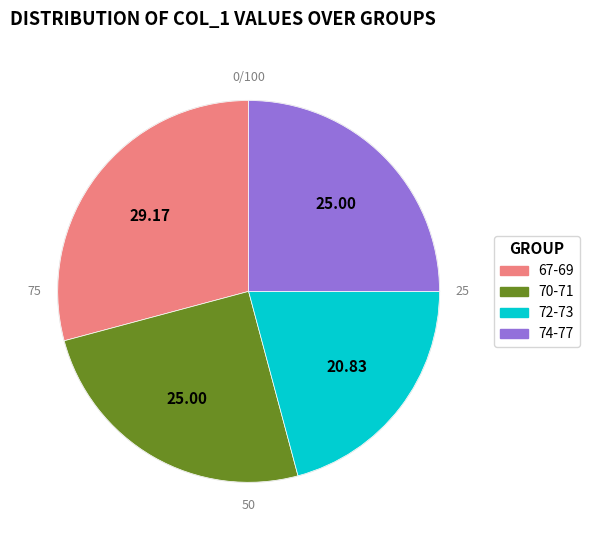

Which slice is the smallest?

72